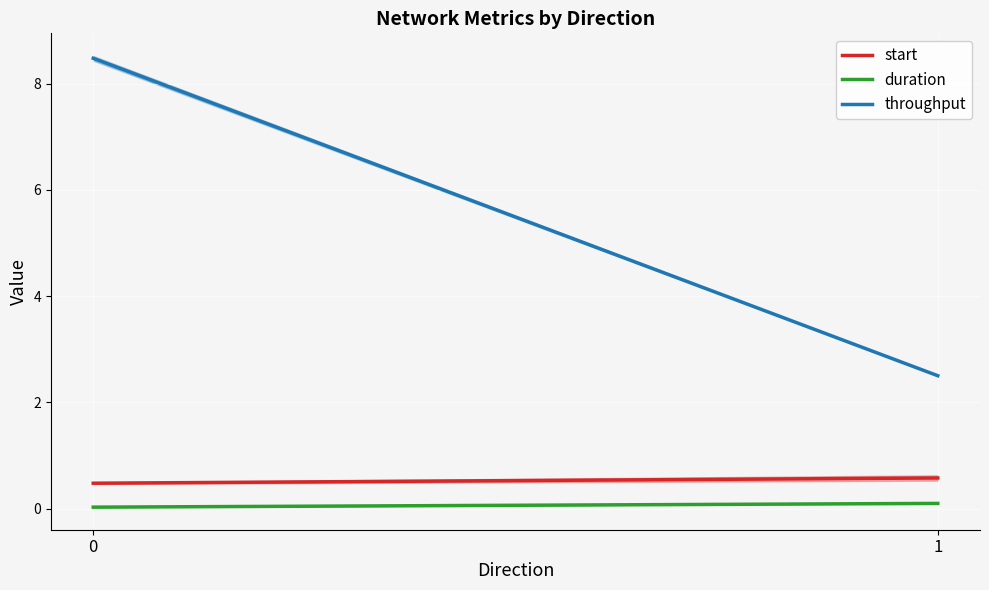

Reading left to right, list all the values displayed in this chart.

start: 0.5	0.6
duration: 0.0	0.1
throughput: 8.5	2.5